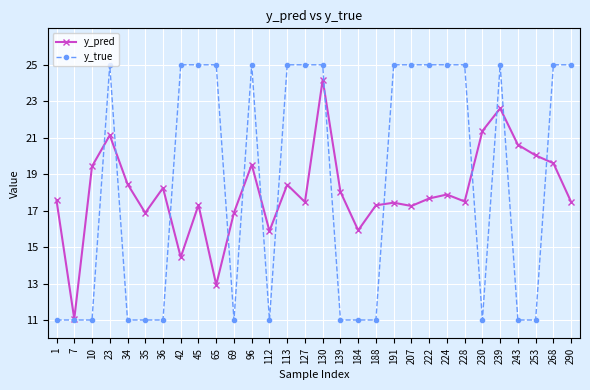

The y_pred series shows 14.4 at 42. True or false?

True